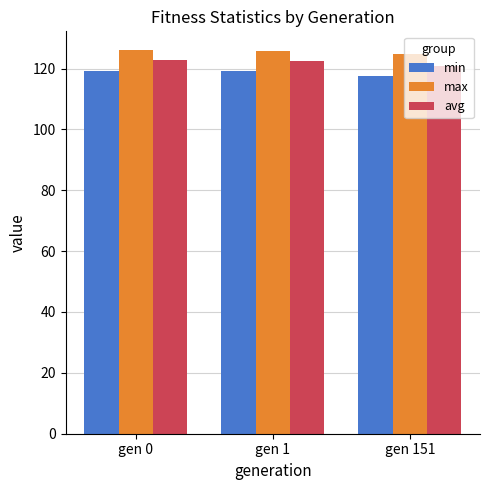

What is the lowest value of the avg series?

121.0